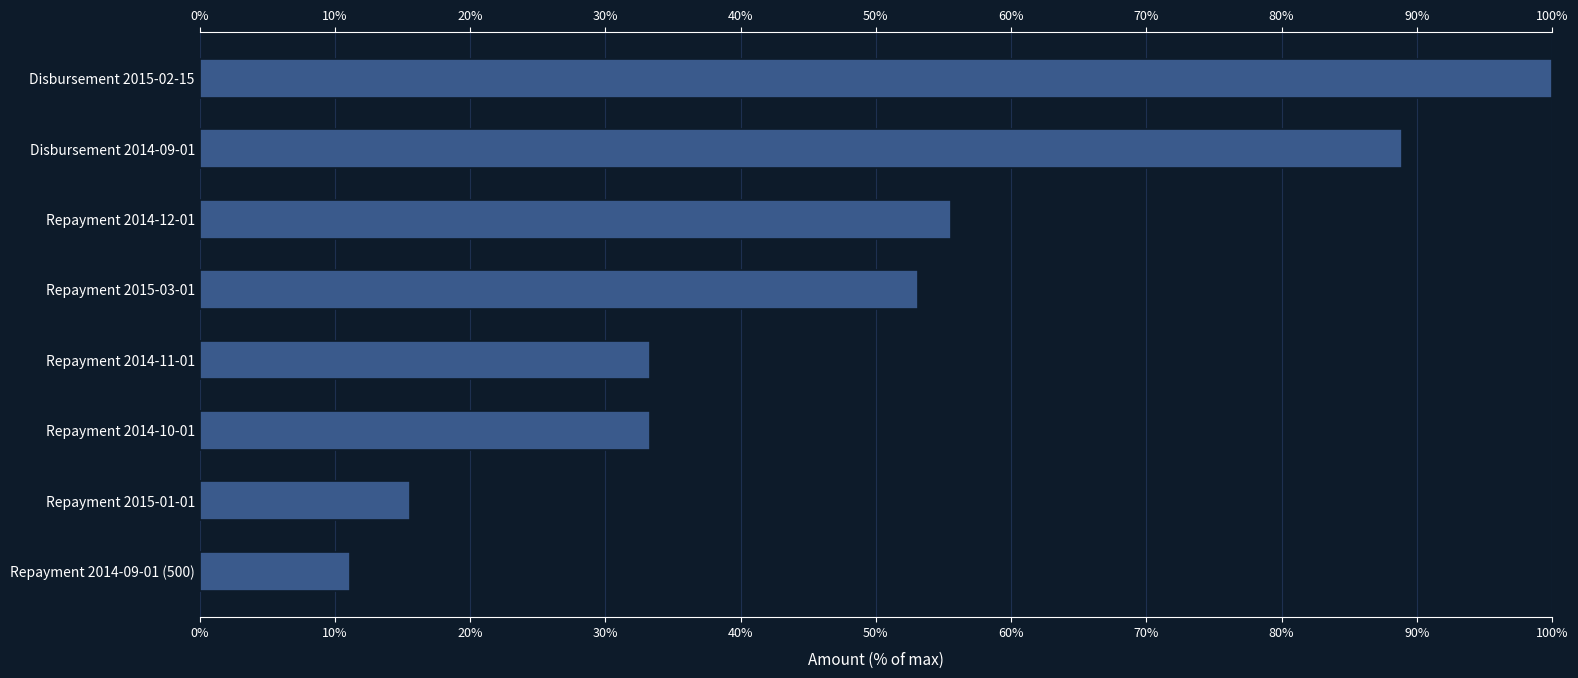

How many bars are there in total?

8